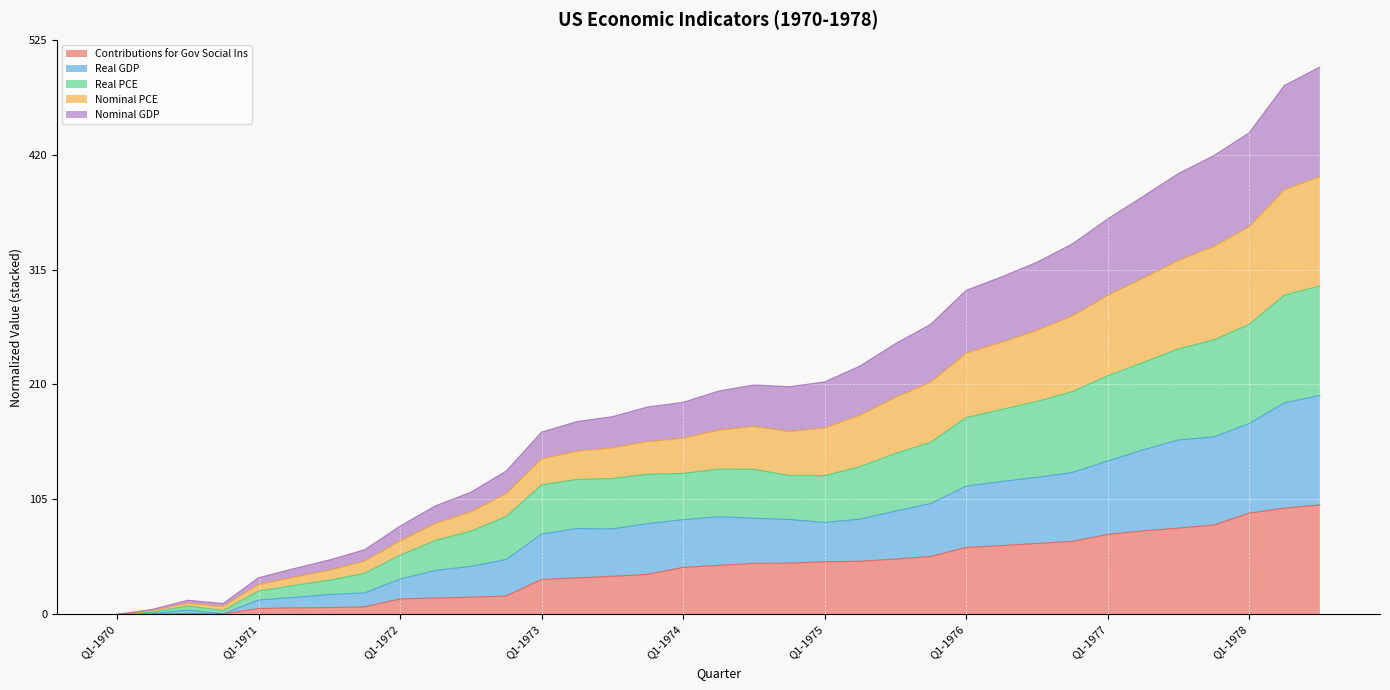

Which series has the largest range (max minus min)?

Nominal PCE